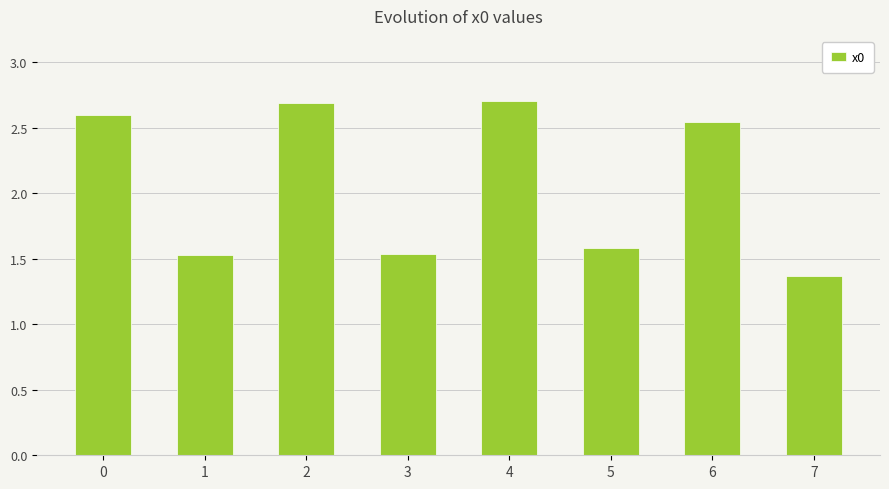

What is the change in value from 2 to 3?

-1.2